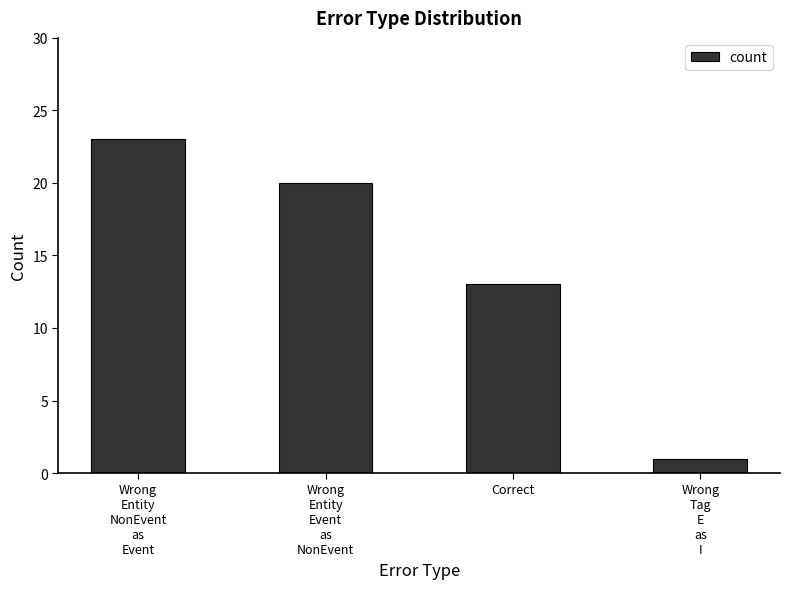

What is the label of the 1st bar from the right?

Wrong
Tag
E
as
I